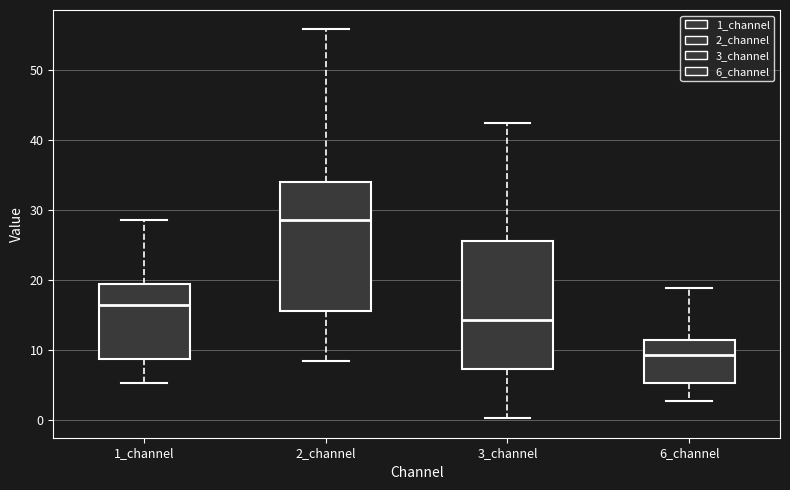

Reading left to right, transcribe this box plot: for each box, give where its median line is, the range the box spans, and where its two whiskers end, as read against the y-axis. The values are not printed on the chart, so give them approximately, as read against the axis.

1_channel: median 16, box 9 to 19, whiskers 5 to 29
2_channel: median 29, box 16 to 34, whiskers 8 to 56
3_channel: median 14, box 7 to 26, whiskers 0 to 43
6_channel: median 9, box 5 to 11, whiskers 3 to 19